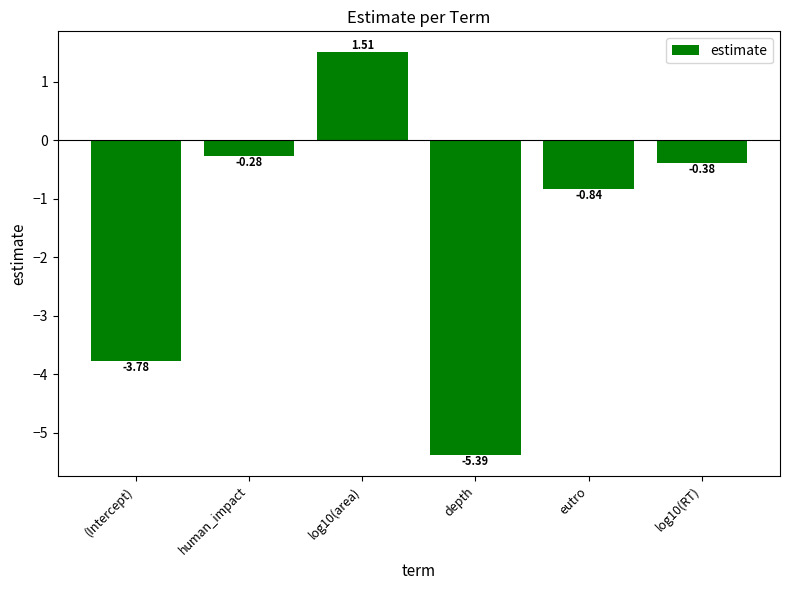

Where does the data first go above 0?

log10(area)